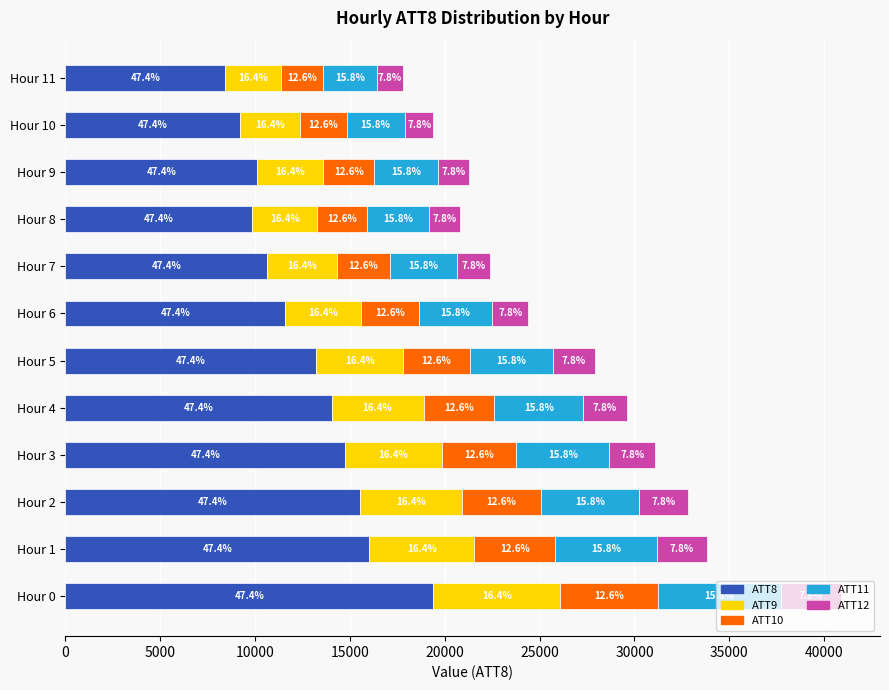

What are all the series names shown in the legend?

ATT8, ATT9, ATT10, ATT11, ATT12